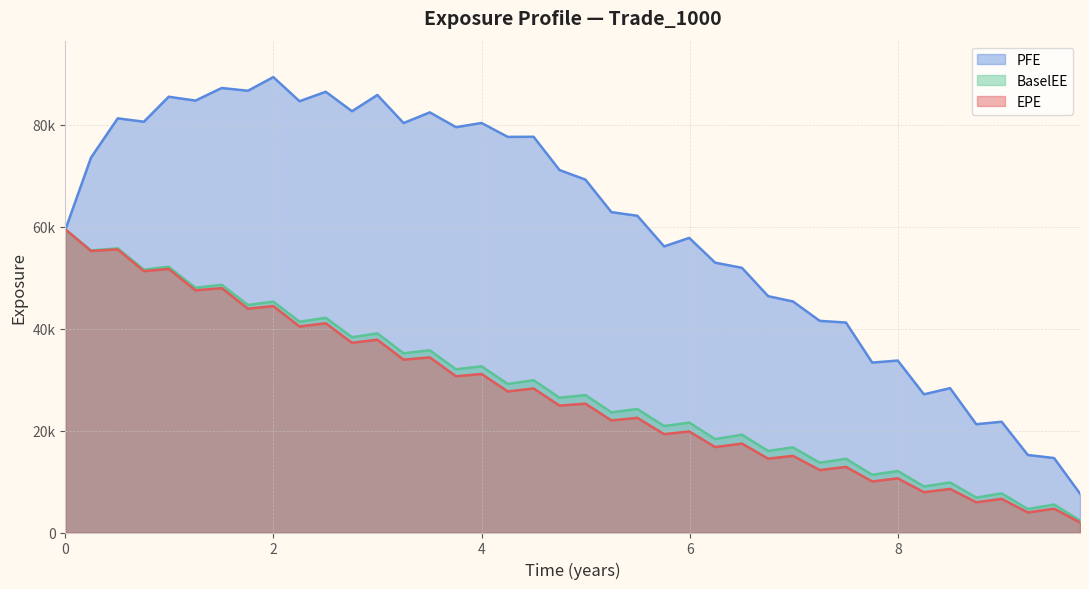

Does the chart have visible grid lines?

Yes